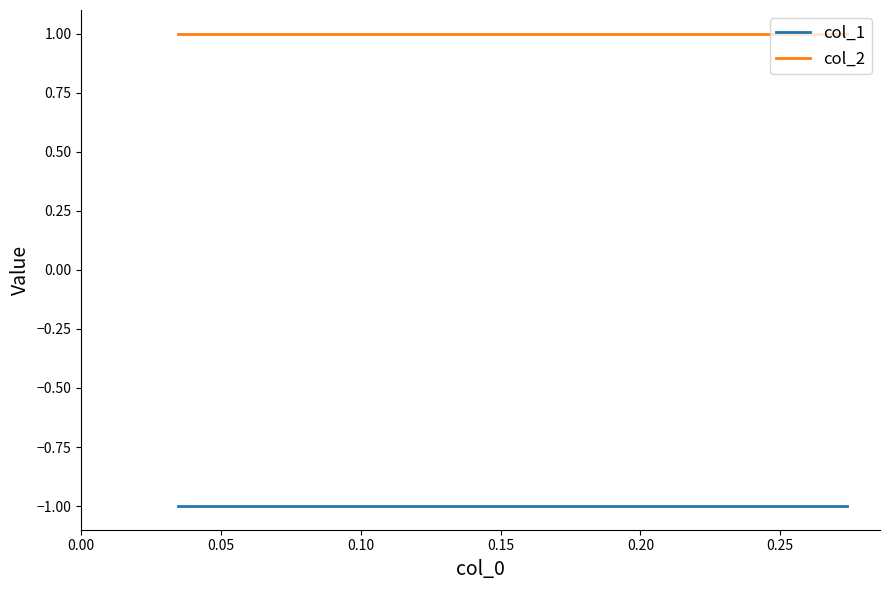

At how many categories does at least one series exceed 0?

10